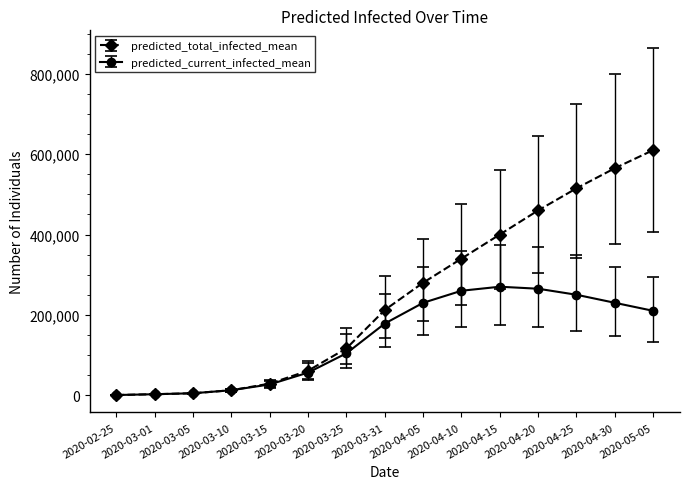

Which series has the widest spread of values?

predicted_total_infected_mean